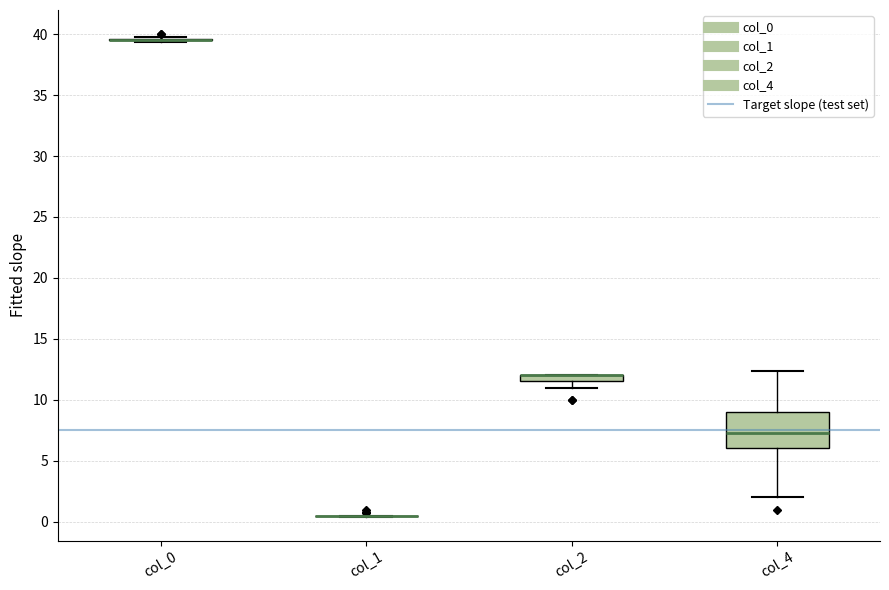

Comparing the boxes themselves (not the whiskers), which one is the tallest?

col_4